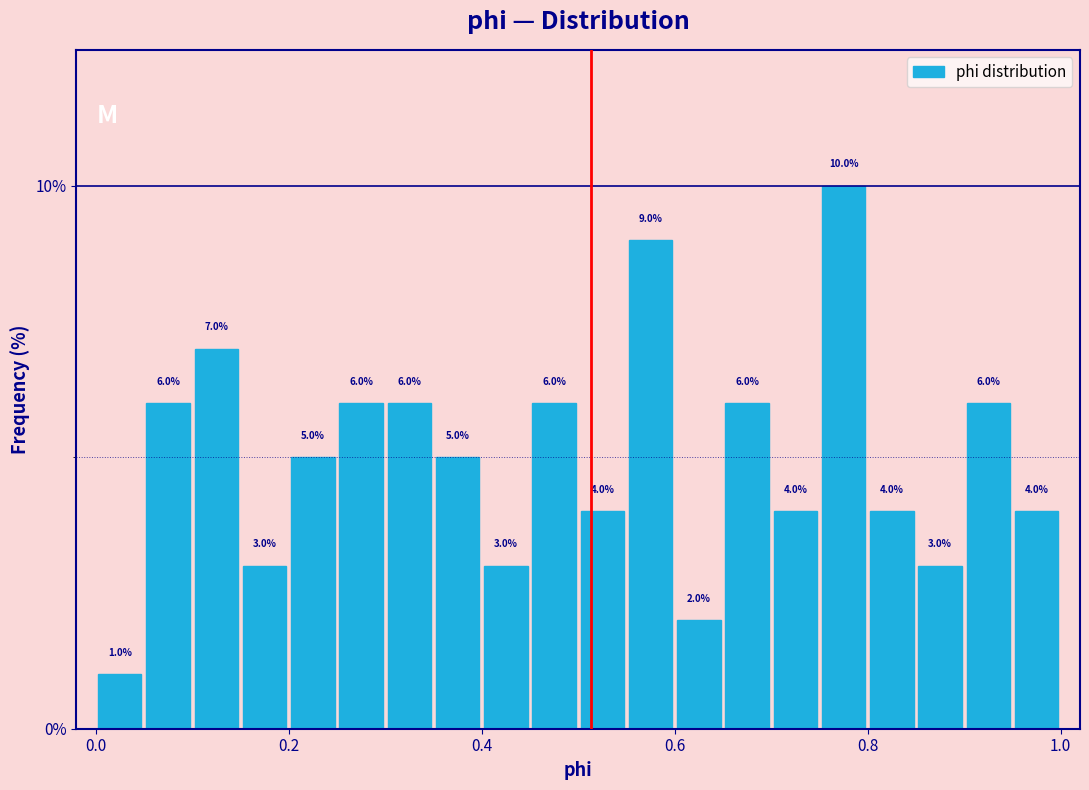

Around what value on the x-axis is the tallest bar? Give the approximate position of its centre, as read against the axis.

0.78